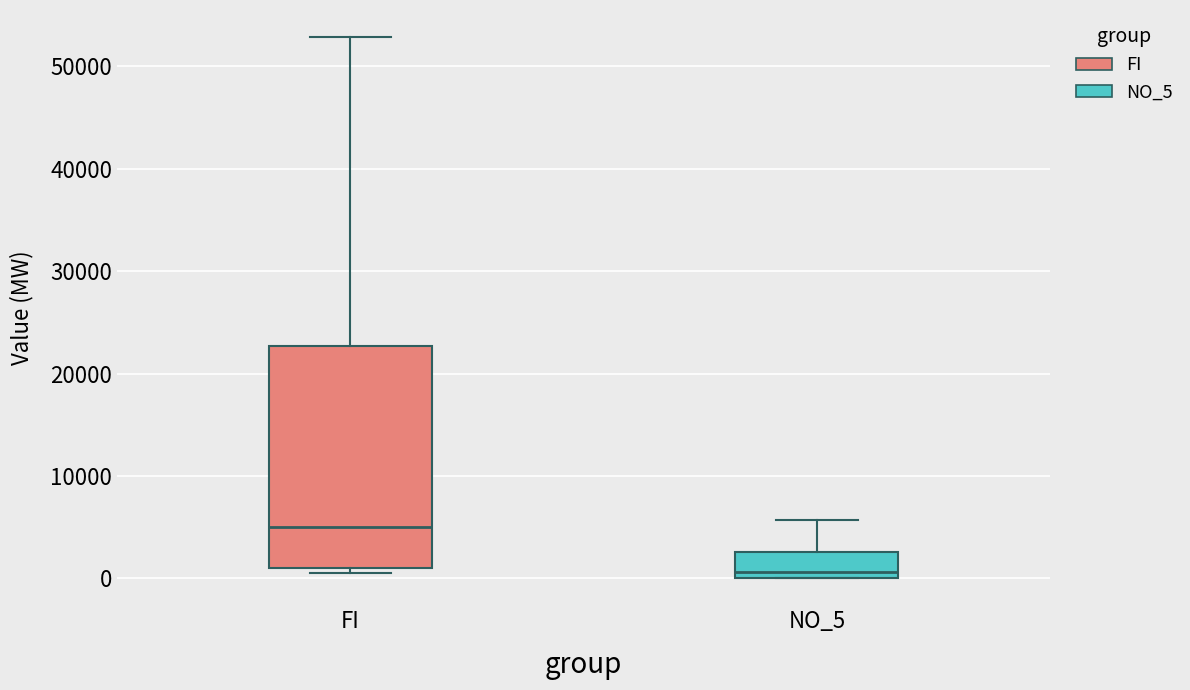

Reading left to right, transcribe this box plot: for each box, give where its median line is, the range the box spans, and where its two whiskers end, as read against the y-axis. The values are not printed on the chart, so give them approximately, as read against the axis.

FI: median 5000, box 1000 to 23000, whiskers 1000 (just below the box's lower edge) to 53000
NO_5: median 1000, box 0 to 3000, whiskers 0 to 6000